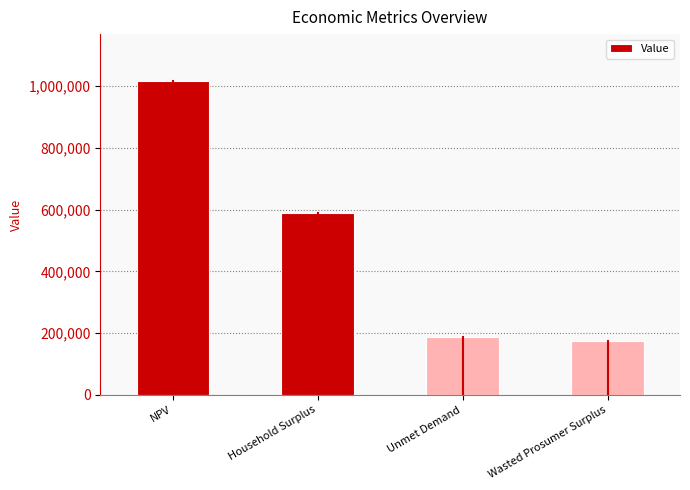

List the labels in order of value, largest first.

NPV, Household Surplus, Unmet Demand, Wasted Prosumer Surplus